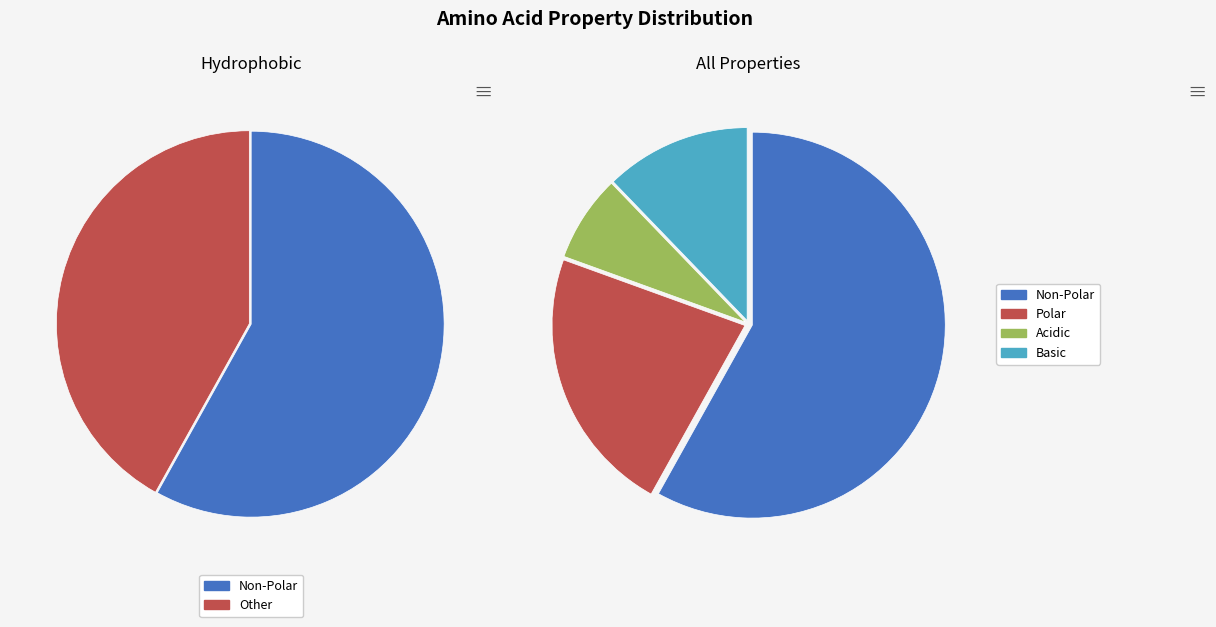

Is non_polar the majority of the pie?

Yes